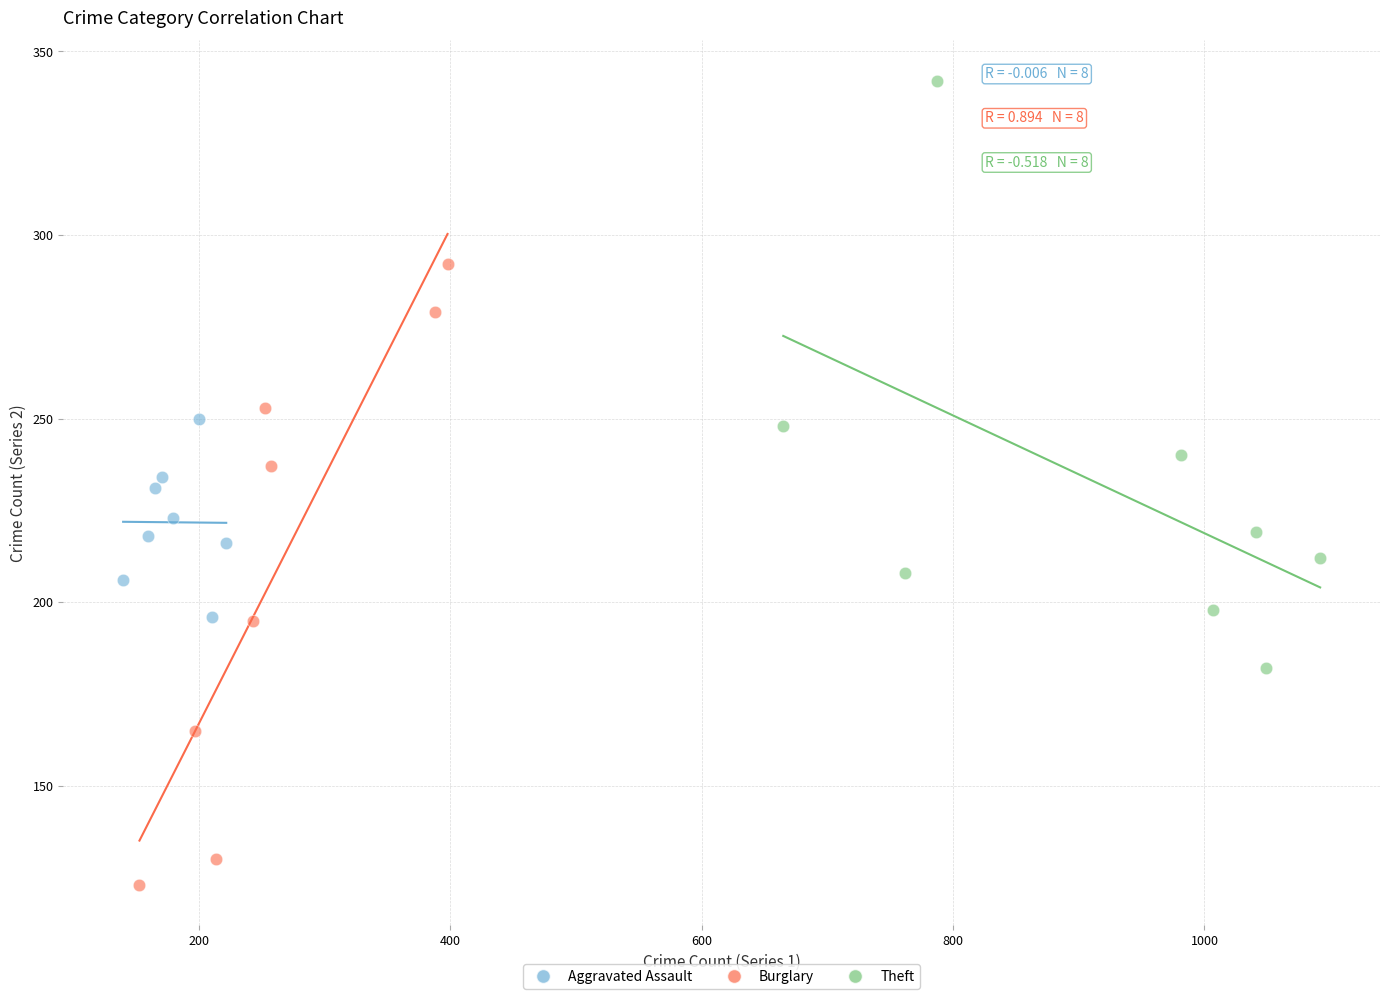

Which series reaches the minimum Y coordinate?

Burglary